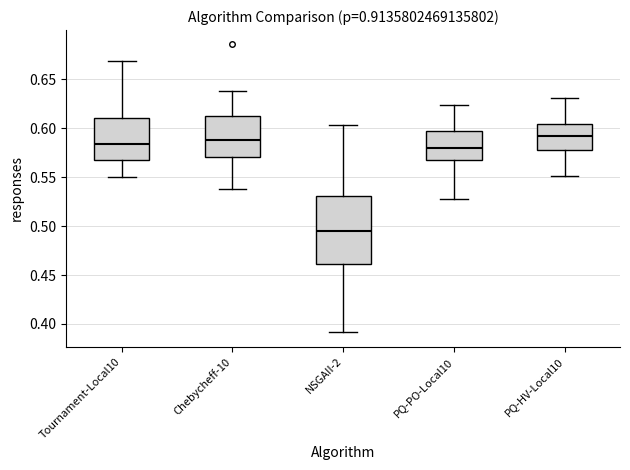

Reading left to right, transcribe this box plot: for each box, give where its median line is, the range the box spans, and where its two whiskers end, as read against the y-axis. The values are not printed on the chart, so give them approximately, as read against the axis.

Tournament-Local10: median 0.585, box 0.565 to 0.610, whiskers 0.550 to 0.670
Chebycheff-10: median 0.590, box 0.570 to 0.615, whiskers 0.540 to 0.640
NSGAII-2: median 0.495, box 0.460 to 0.530, whiskers 0.390 to 0.605
PQ-PO-Local10: median 0.580, box 0.565 to 0.595, whiskers 0.530 to 0.625
PQ-HV-Local10: median 0.590, box 0.575 to 0.605, whiskers 0.550 to 0.630